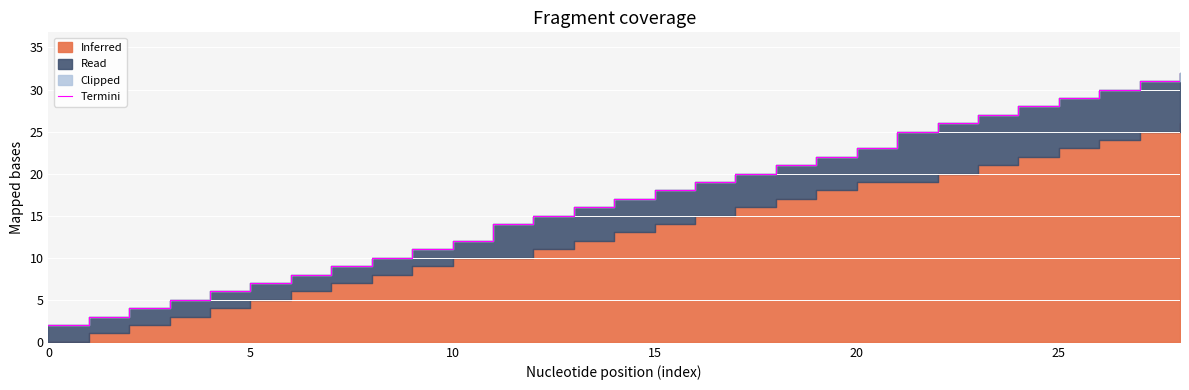

What is the change in value from 21 to 23?

+2